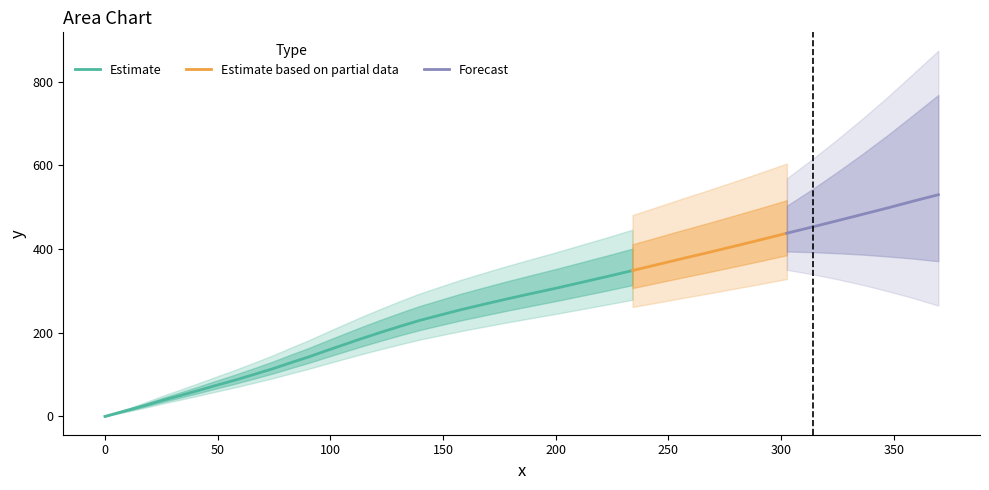

Where is the data nearest to the value 184?

178.6